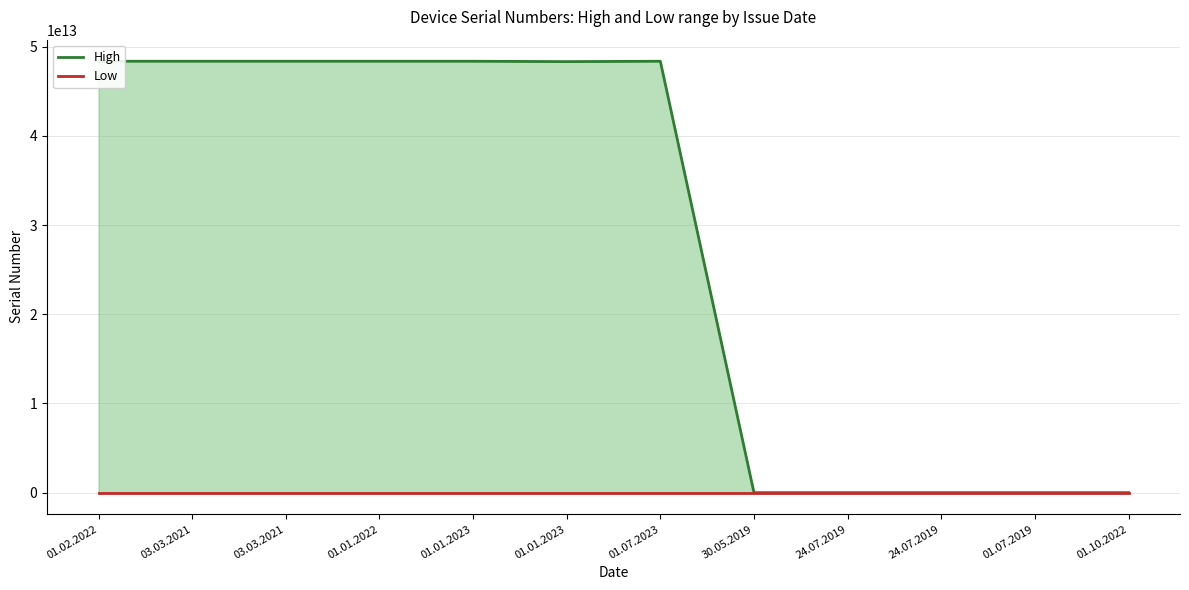

True or false: High and Low intersect in this chart.

False